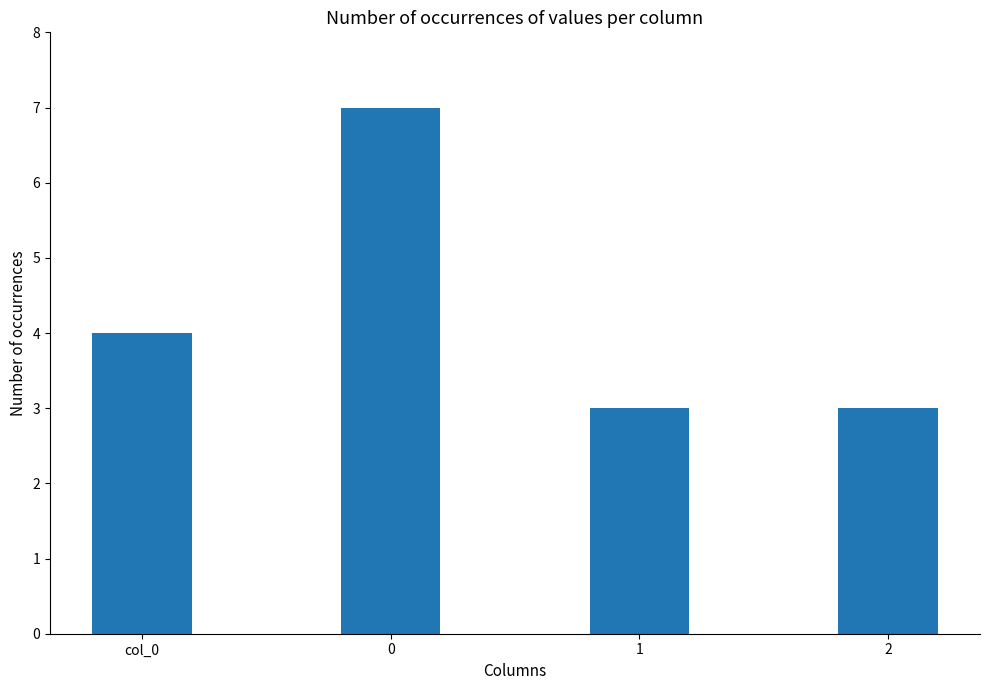

Reading left to right, list all the values displayed in this chart.

col_0=4	0=7	1=3	2=3